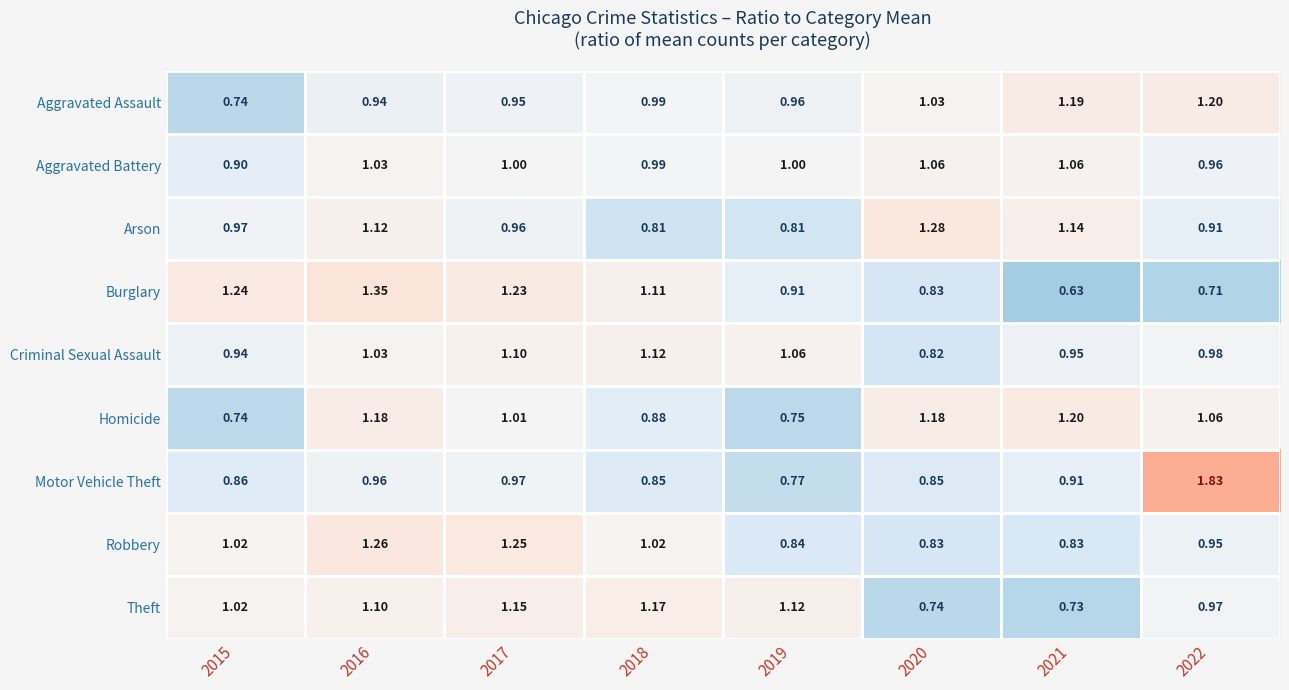

Is the value of Criminal Sexual Assault at 2022 greater than the value of Burglary at 2016?

No